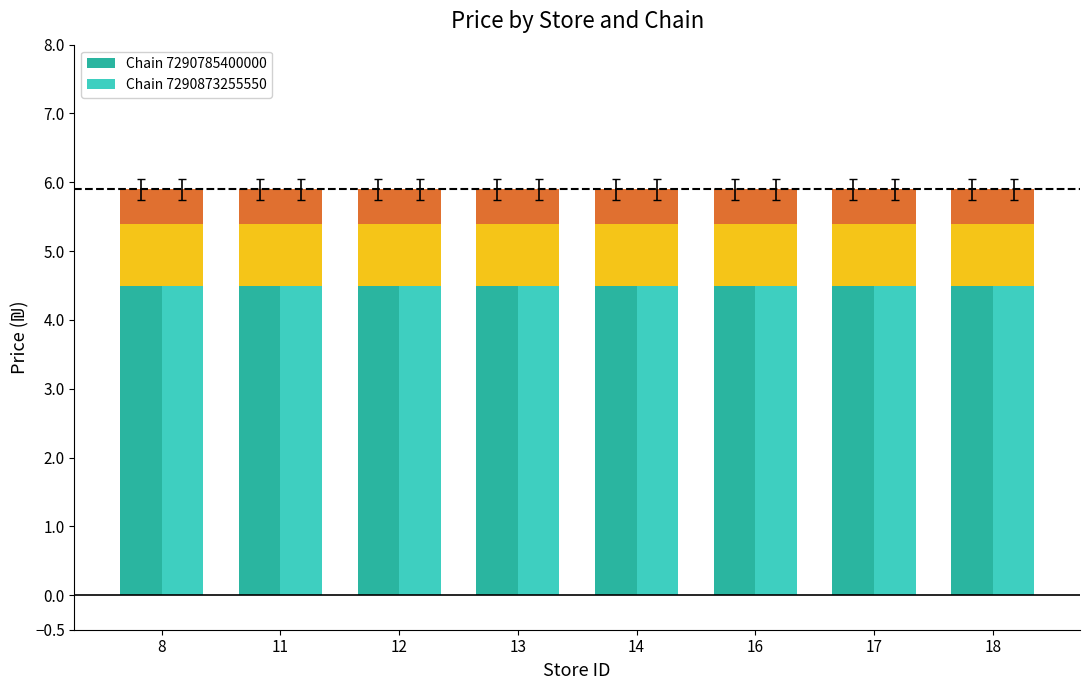

True or false: Chain 7290785400000 has a value of 3.4 at 17.

False